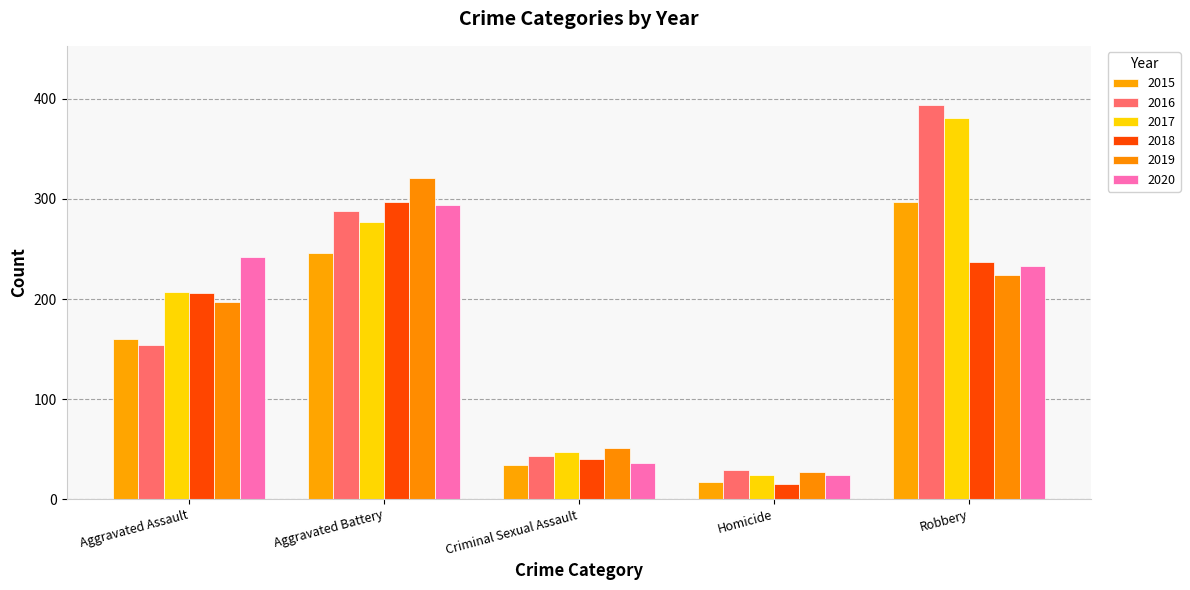

What is the label of the 5th bar from the right?

Aggravated Assault